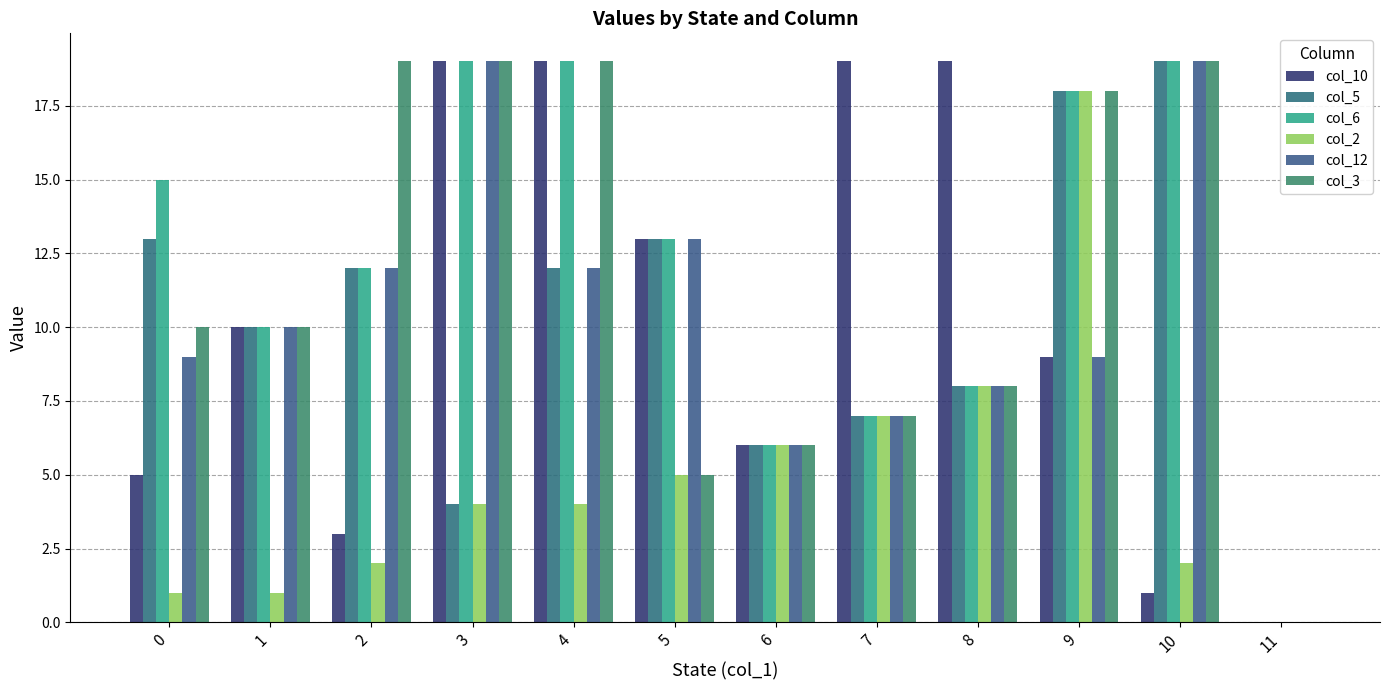

Which series changed the most between 0 and 11?

col_6